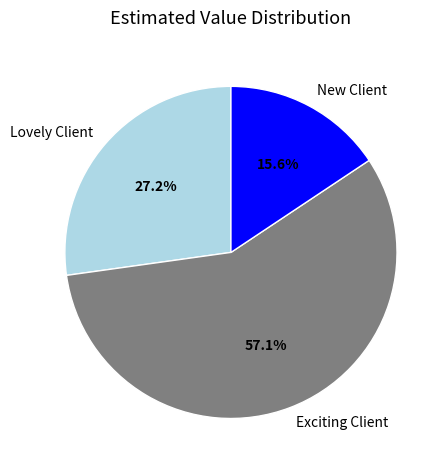

How many segments does this pie chart have?

3